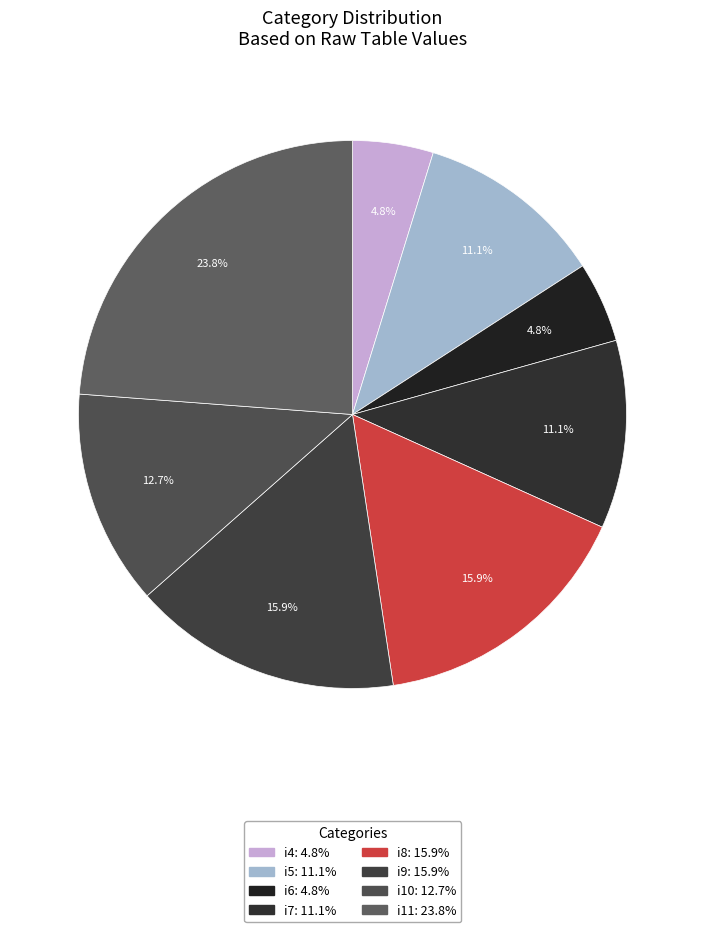

To the nearest percent, what percentage of the pie is i10?

13%